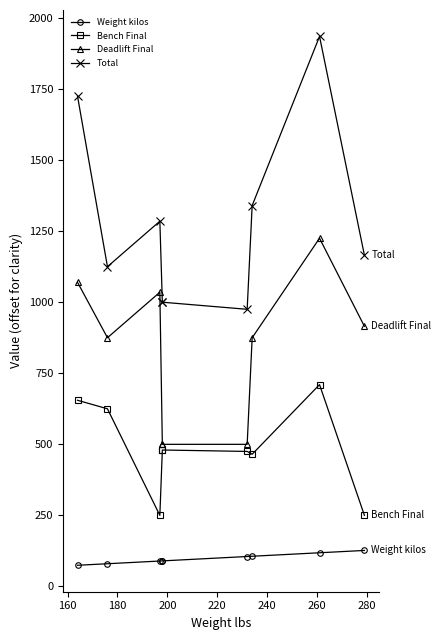

What are all the series names shown in the legend?

Weight kilos, Bench Final, Deadlift Final, Total